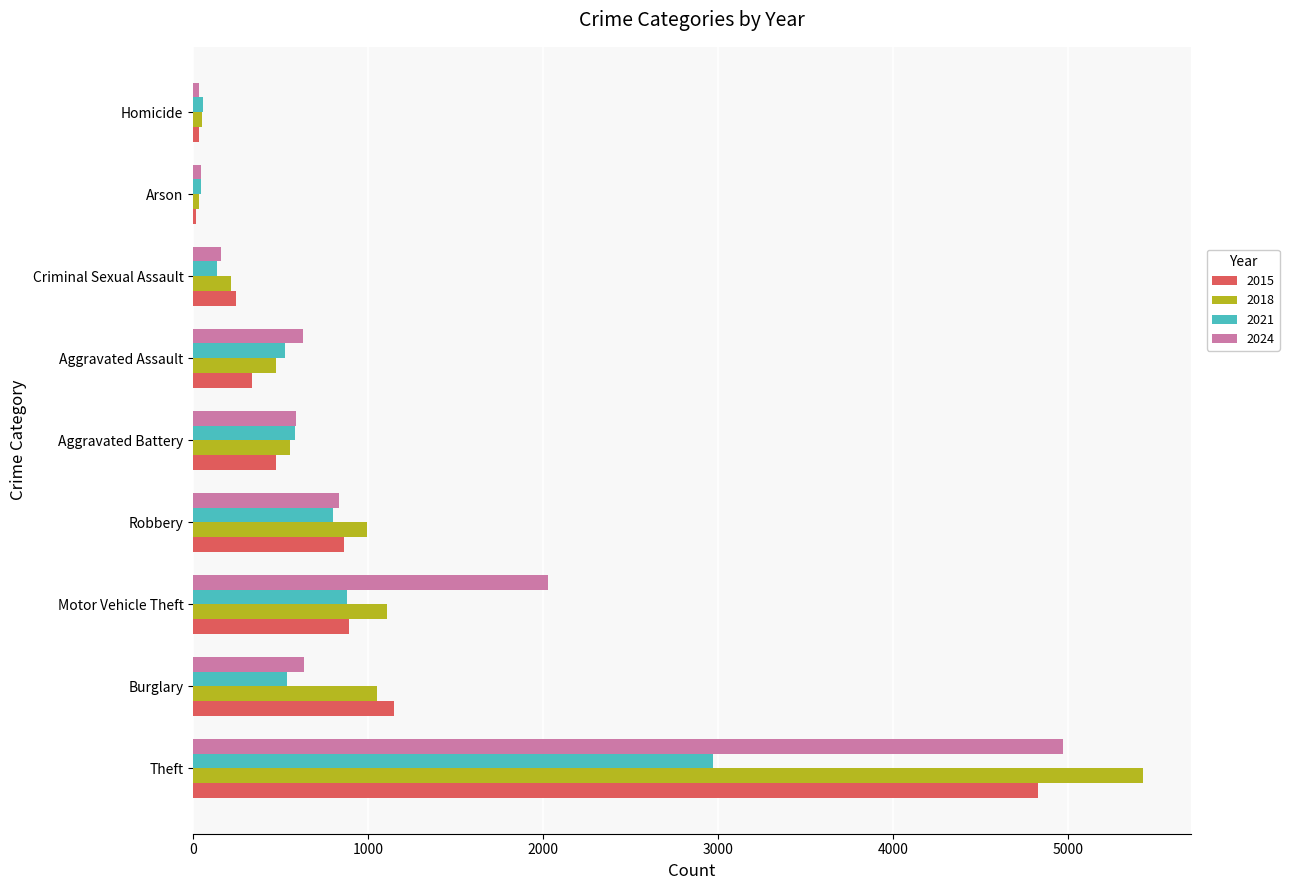

What are all the series names shown in the legend?

2015, 2018, 2021, 2024